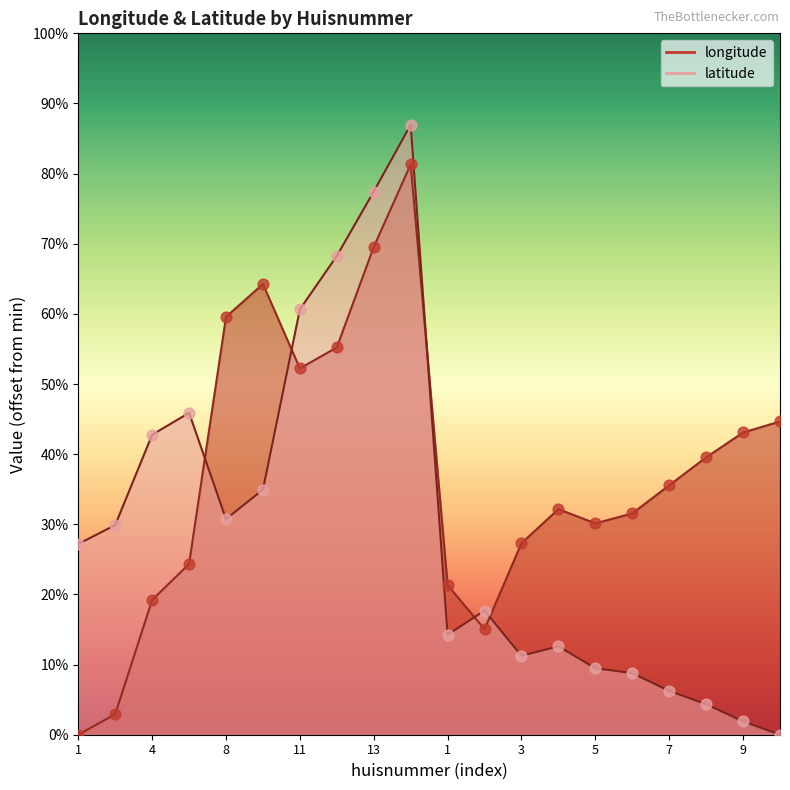

At which category is the sum across all series the highest?

14